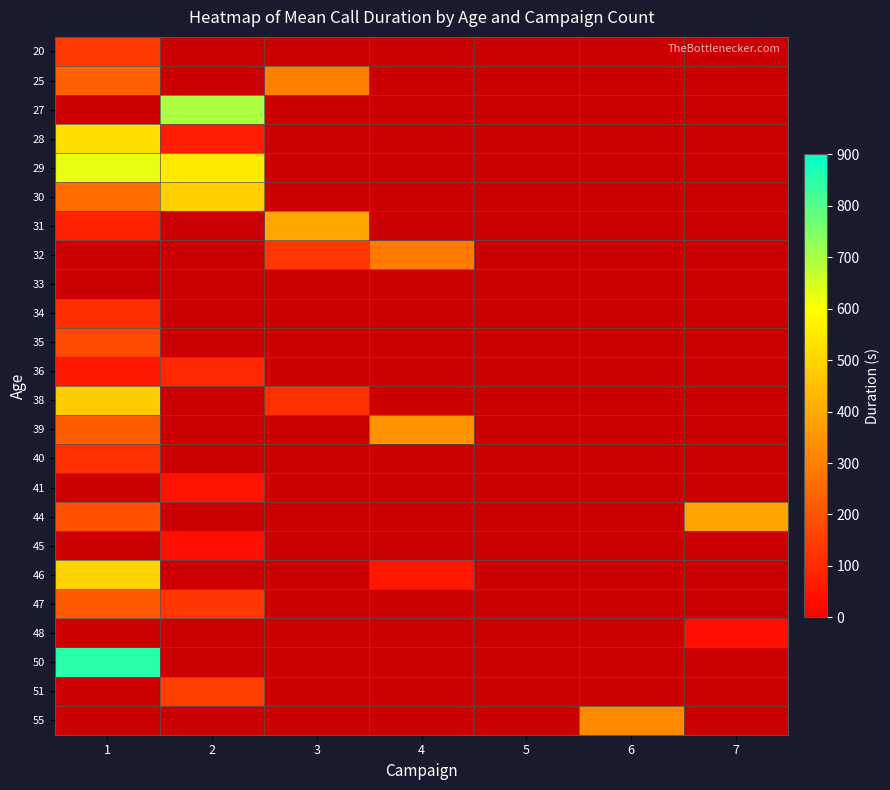

At which label is 20 closest to 137?

1